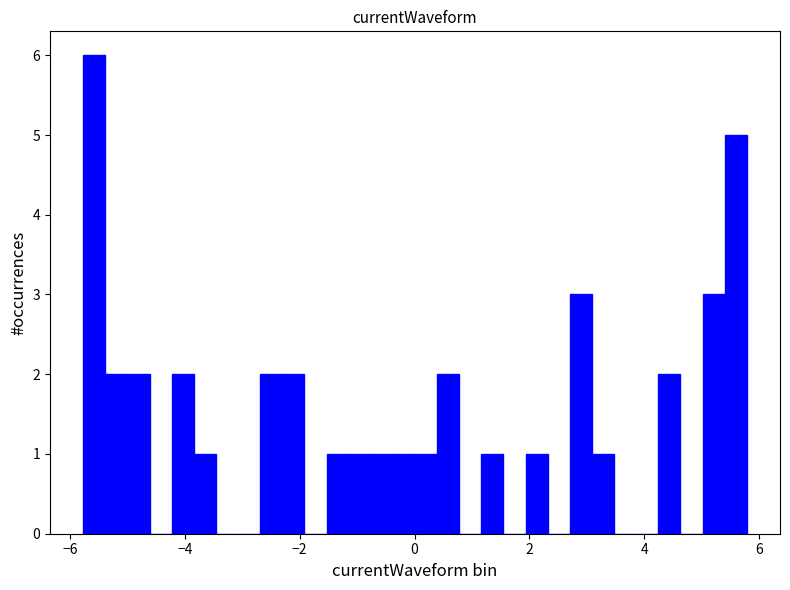

Read against the x-axis, roughly where is the centre of the tallest bar?

-5.6